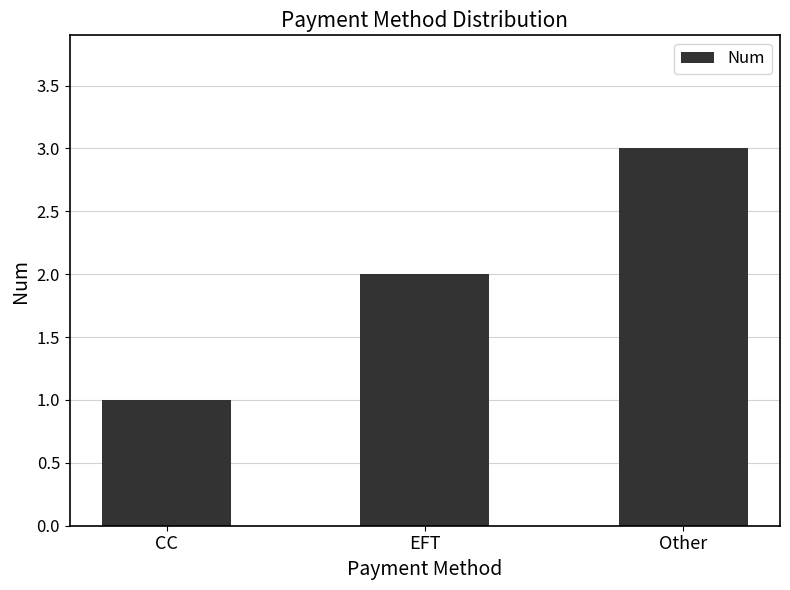

What is the ratio of the value at CC to the value at Other?

0.3